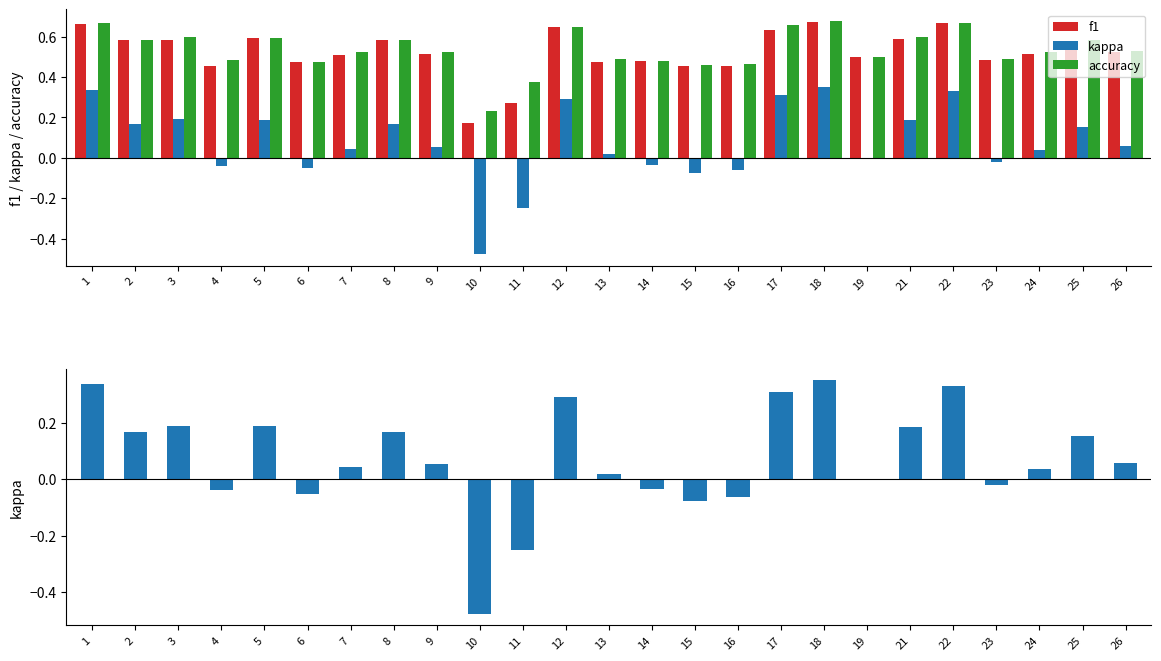

What is the lowest value of the kappa series?

-0.5